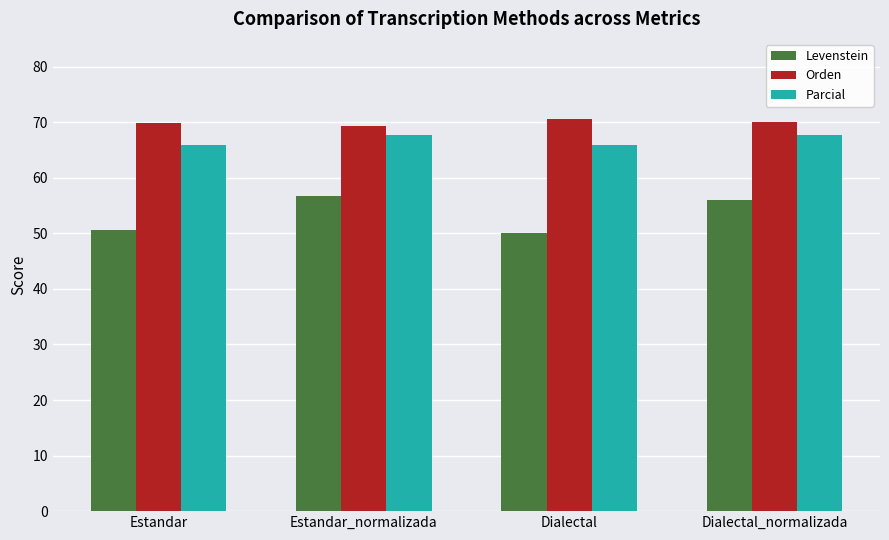

Is the value of Orden at Dialectal_normalizada greater than the value of Levenstein at Estandar?

Yes